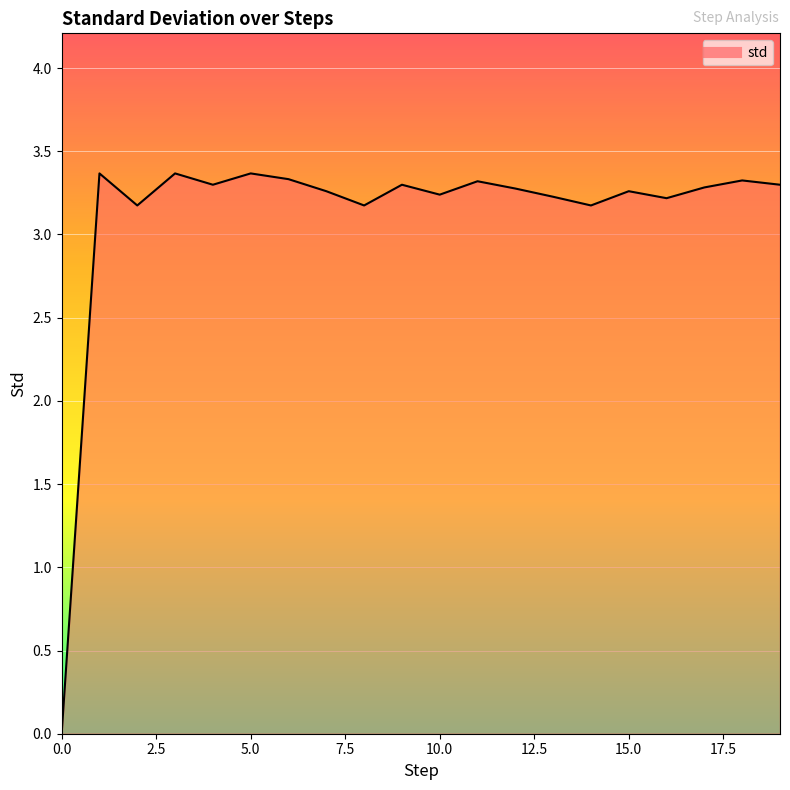

What is the greatest value displayed?

3.4